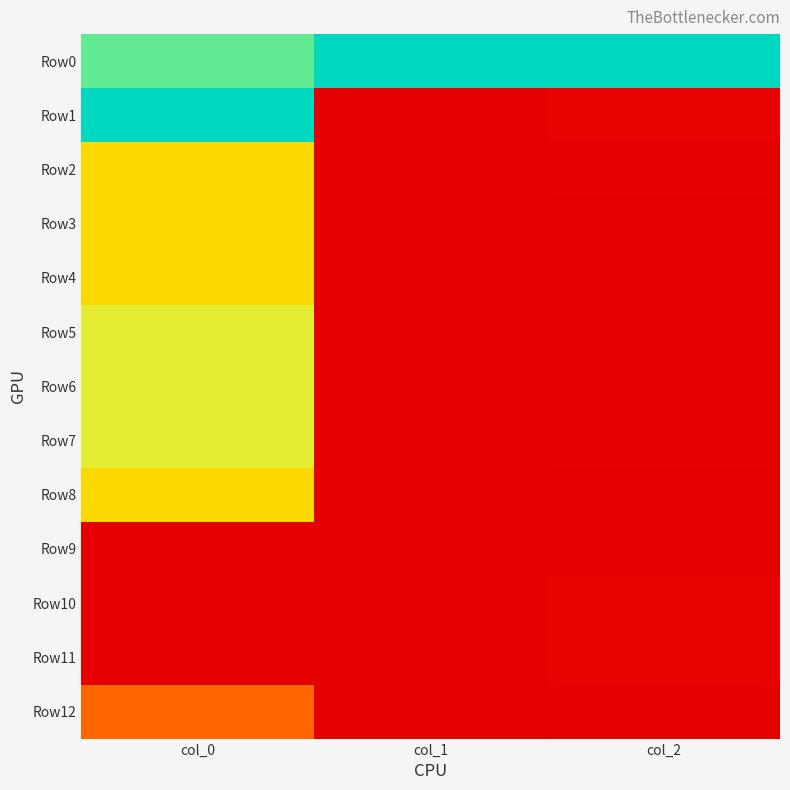

Between col_2 and col_1, which is larger?

col_2